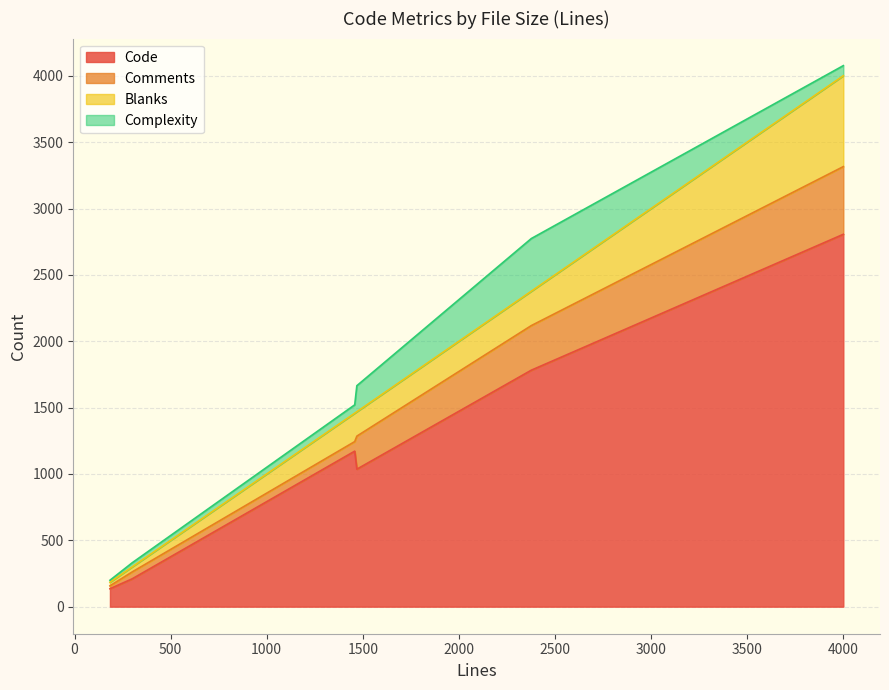

Which series has the largest total across all categories?

Code